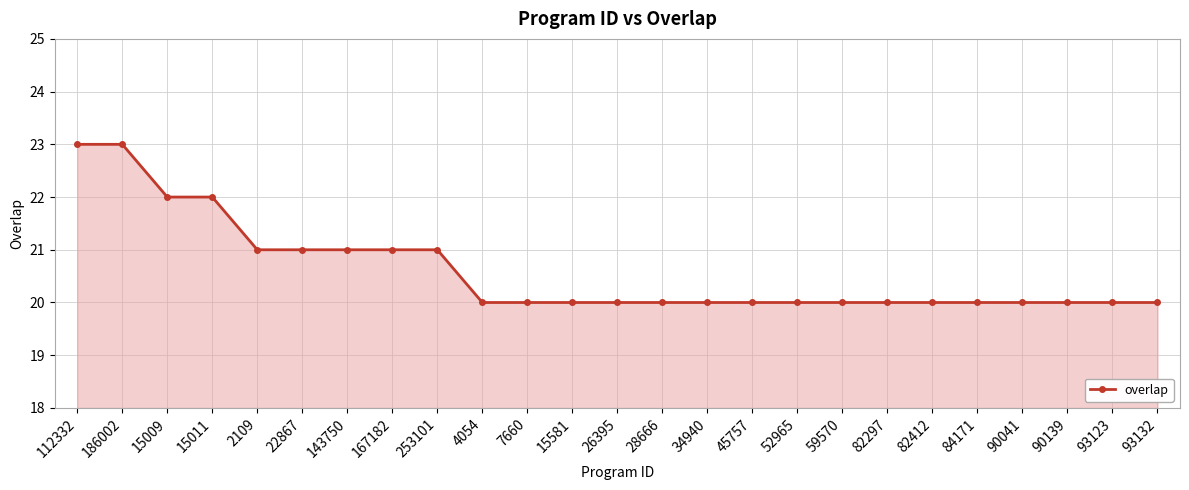

What is the sum of the values at 93123 and 22867?

41